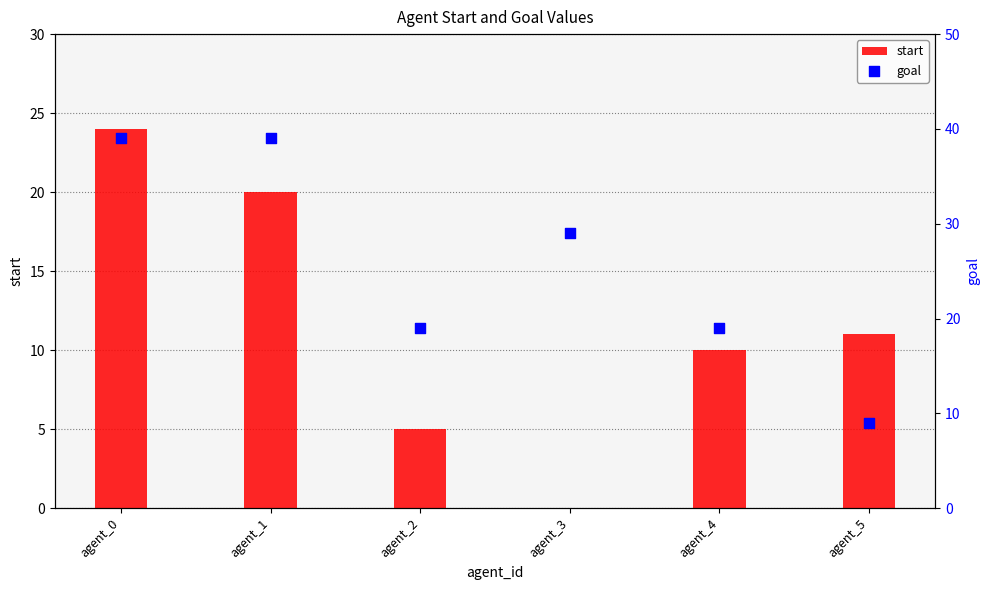

At how many categories does at least one series exceed 7?

6